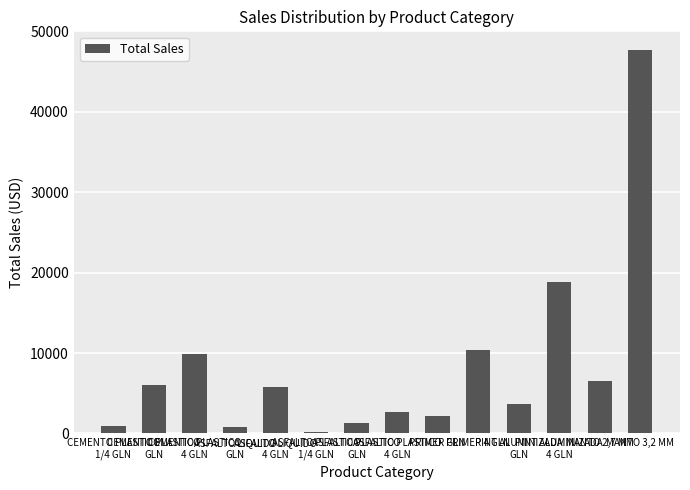

The chart shows a value of 5838 at ASFALTO LIQUIDO
4 GLN. True or false?

True